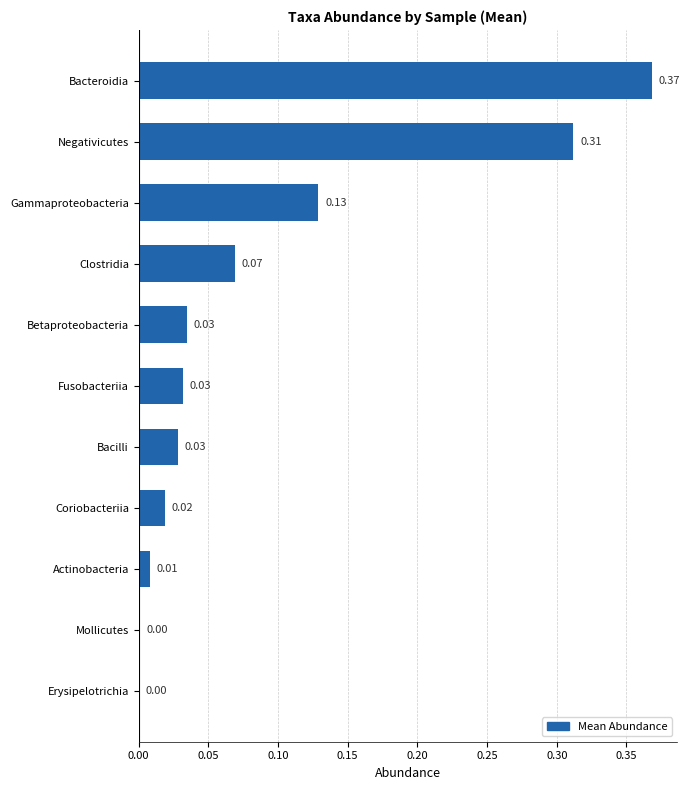

At which category does the chart reach its peak across all series?

Bacteroidia